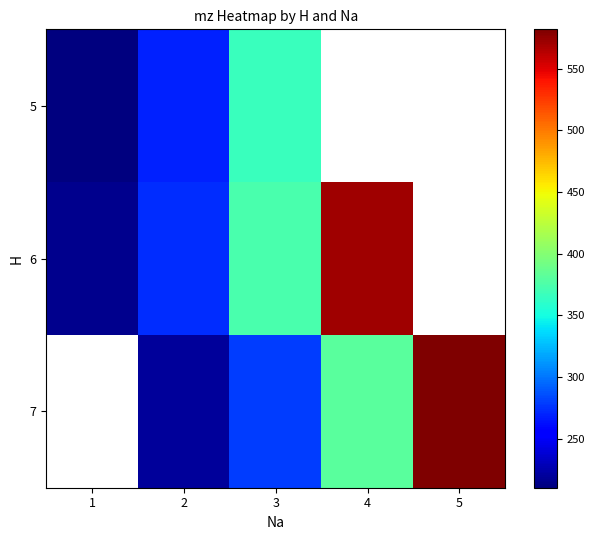

The 6 series shows 373.0 at 3. True or false?

True